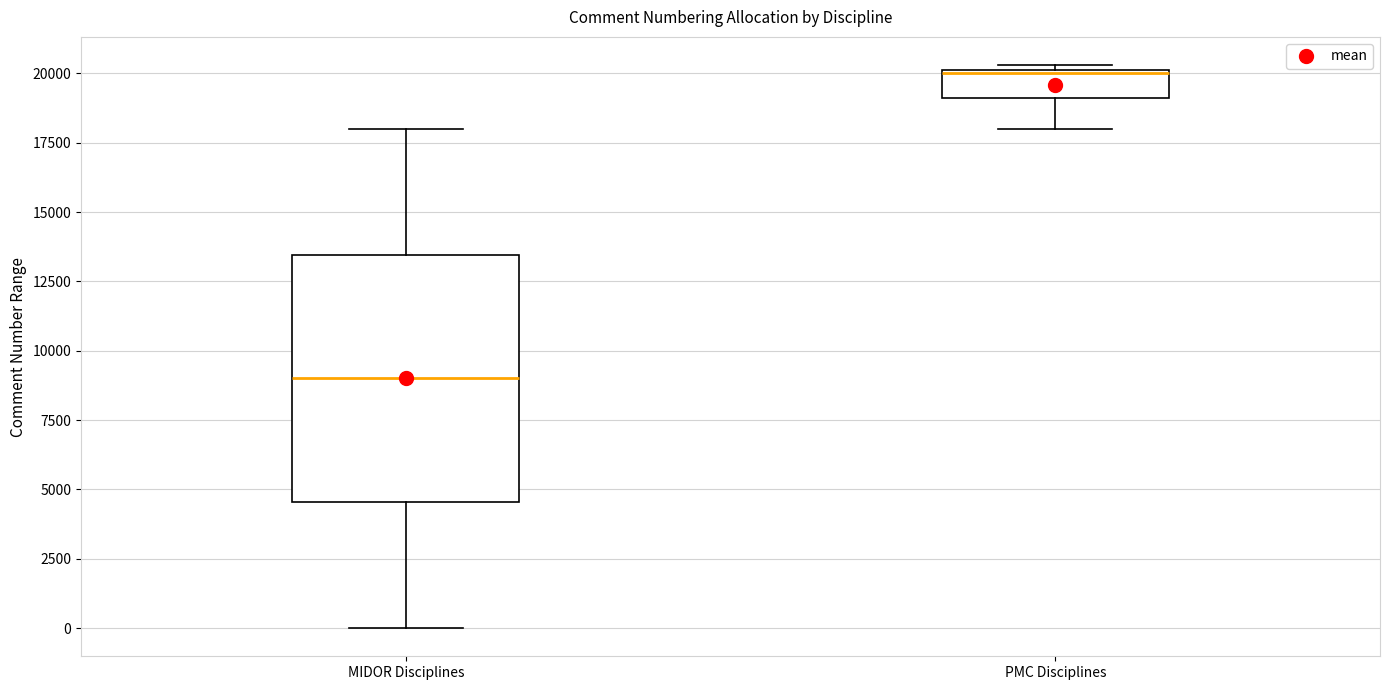

Reading left to right, read every box against the y-axis: the position of its median line, the range the box covers, and the ends of its whiskers. The values are not printed on the chart, so give them approximately, as read against the axis.

MIDOR Disciplines: median 9000, box 4500 to 13500, whiskers 0 to 18000
PMC Disciplines: median 20000, box 19000 to 20000, whiskers 18000 to 20500